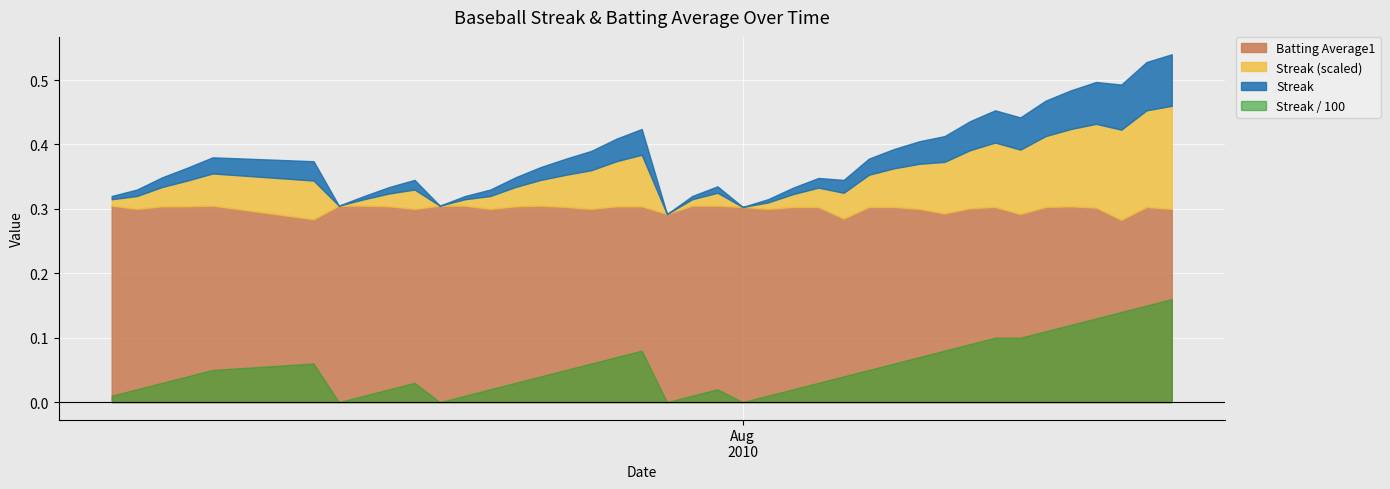

How many interior local peaks does the Streak series have?

4